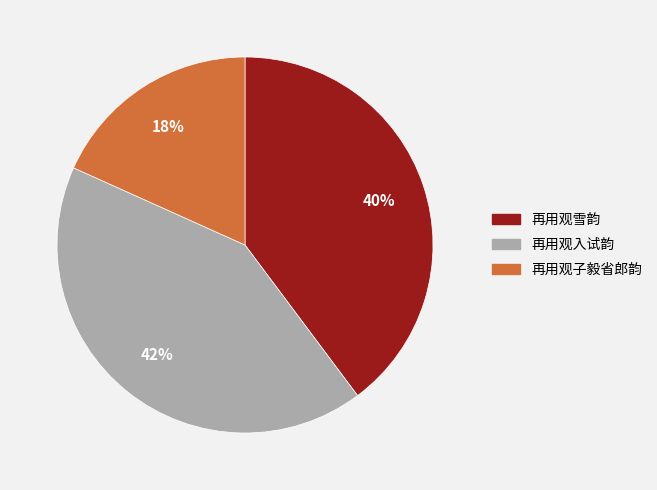

To the nearest percent, what is the difference between the largest and smallest slice percentages?

24%